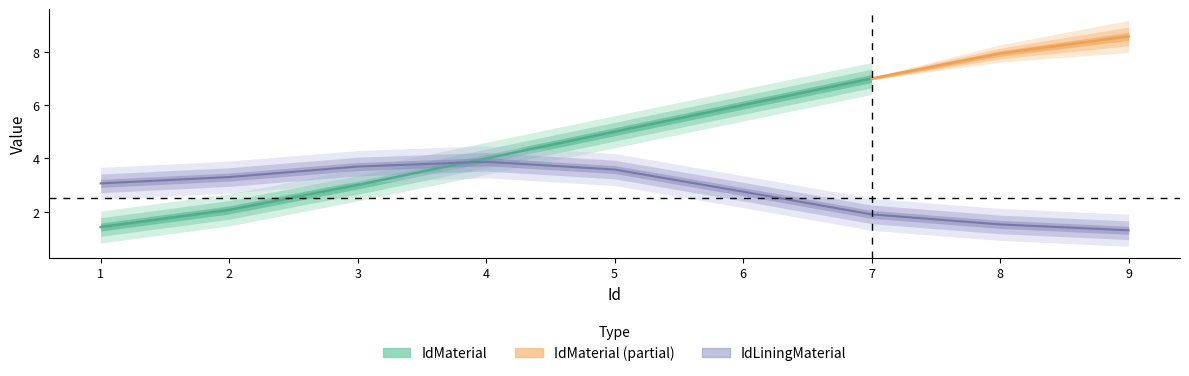

What is the value of the IdLiningMaterial point at the 4th from the left?

4